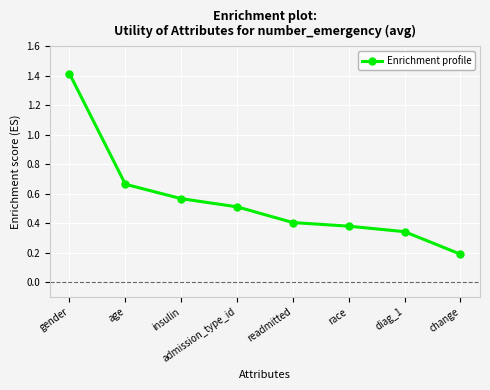

What is the minimum value shown in the chart?

0.2